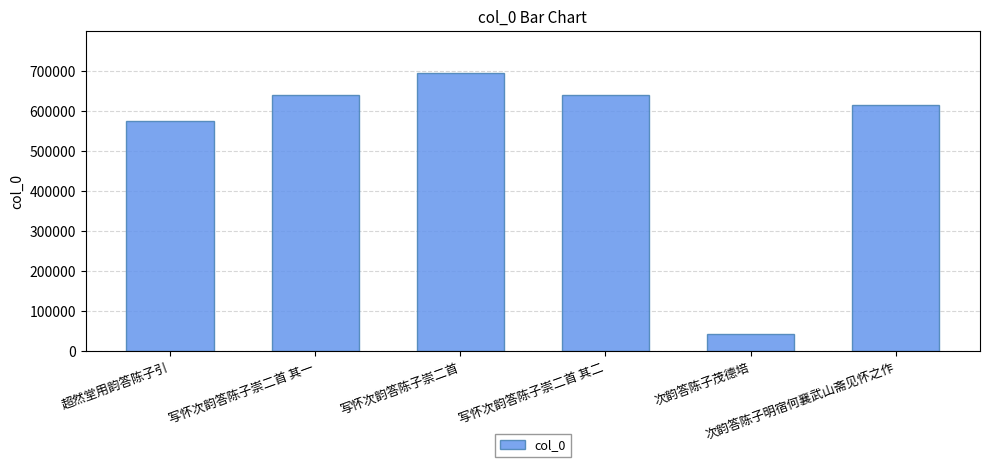

What is the change in value from 写怀次韵答陈子崇二首 to 次韵答陈子茂德培?

-651704